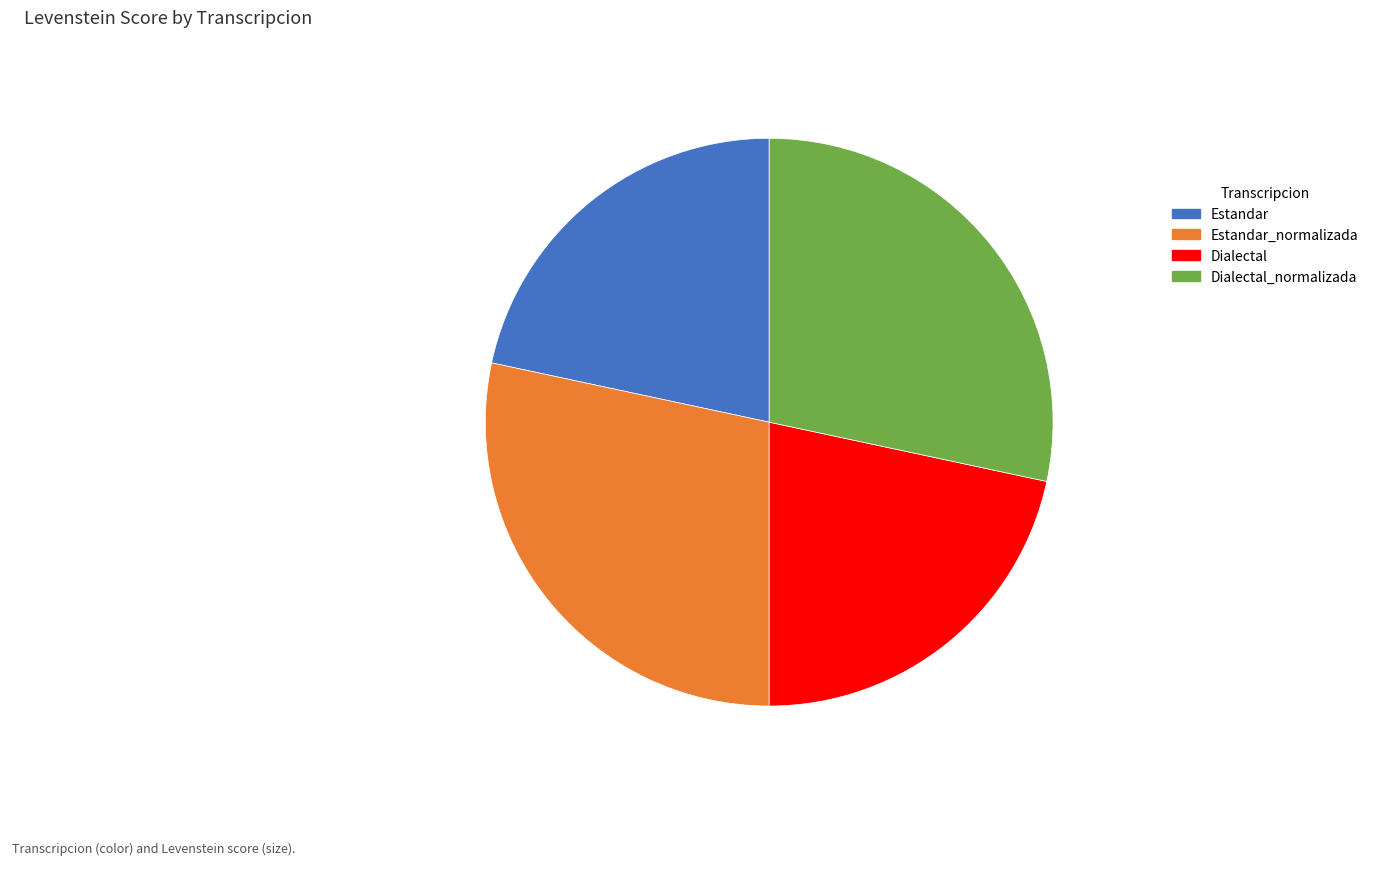

Is the sum of Estandar_normalizada and Dialectal_normalizada greater than half?

Yes